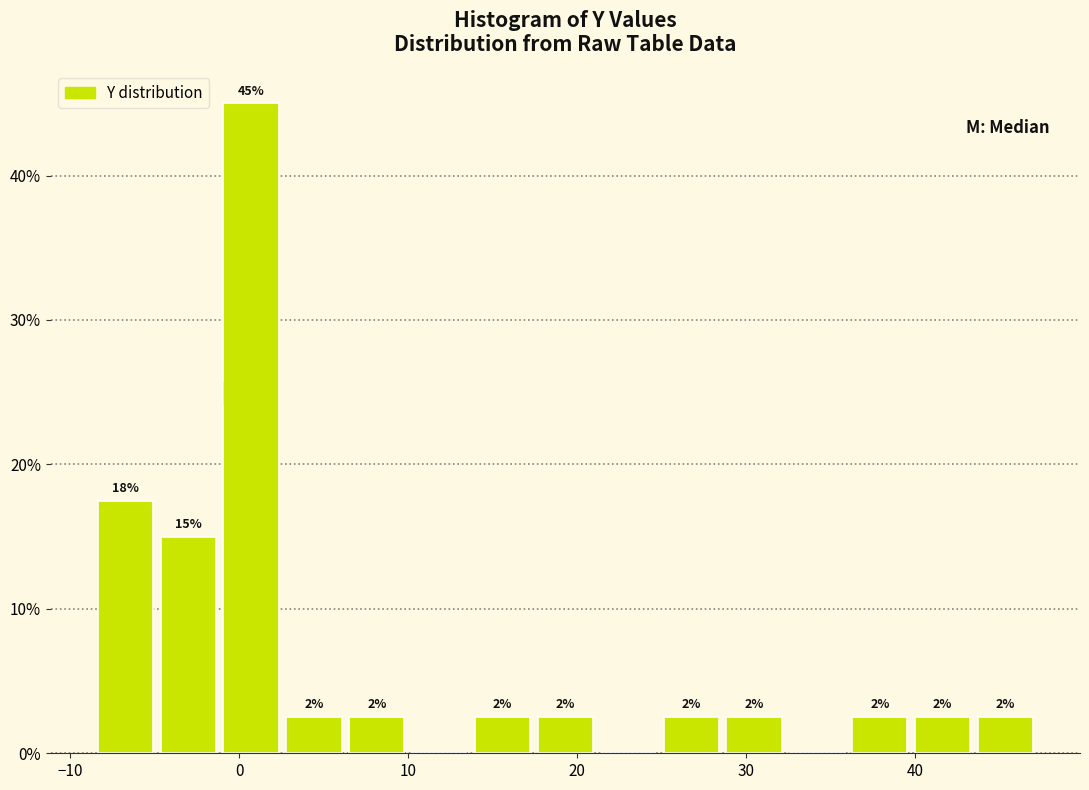

Around what value on the x-axis is the tallest bar? Give the approximate position of its centre, as read against the axis.

1